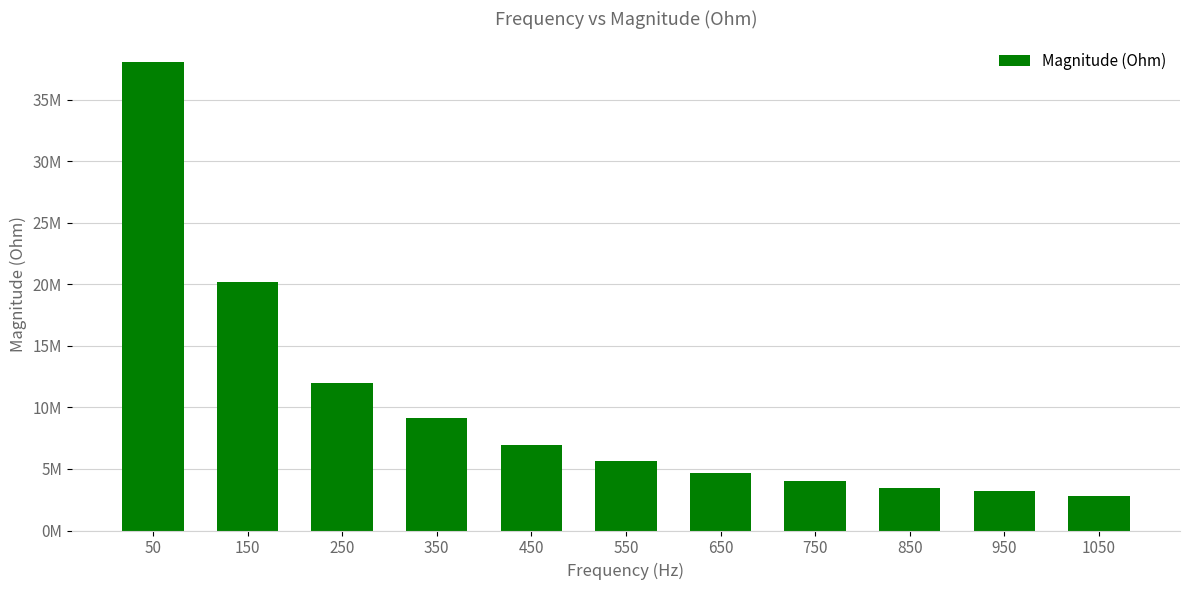

Reading right to left, what are all the values shown in this chart?

2817849.0	3178982.6	3495258.7	4050164.4	4699551.5	5672771.6	6923016.4	9116776.7	12006394.0	20227605.5	38083030.4